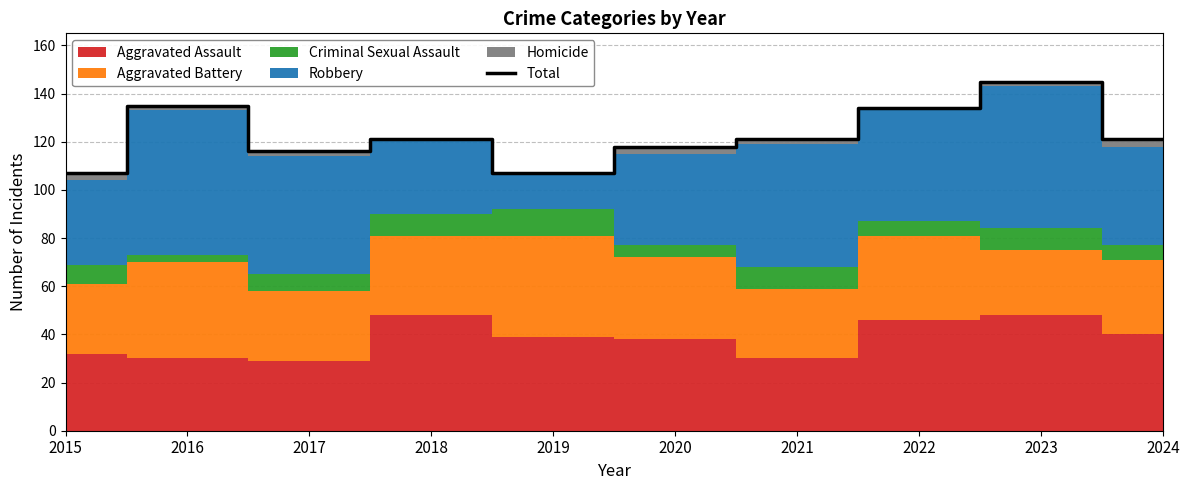

Is it true that the value at 2021 is 62?

False